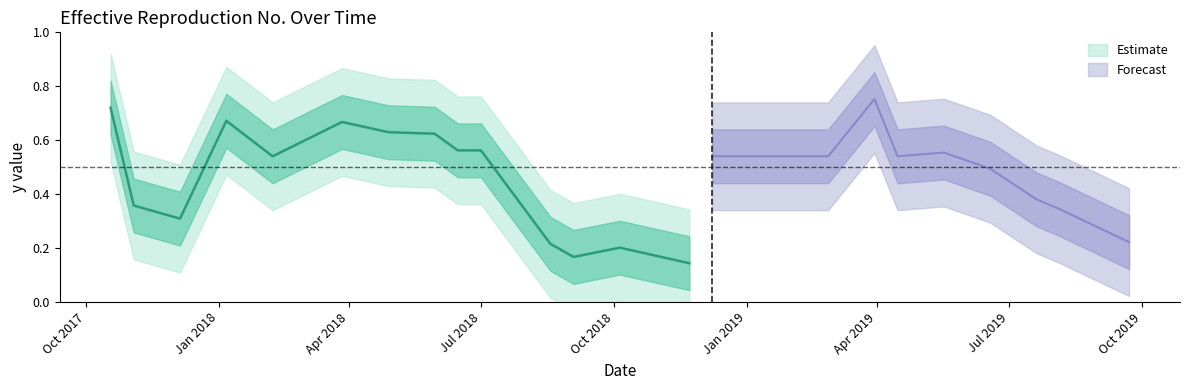

Which category has the lowest value across all series?

11/22/2018